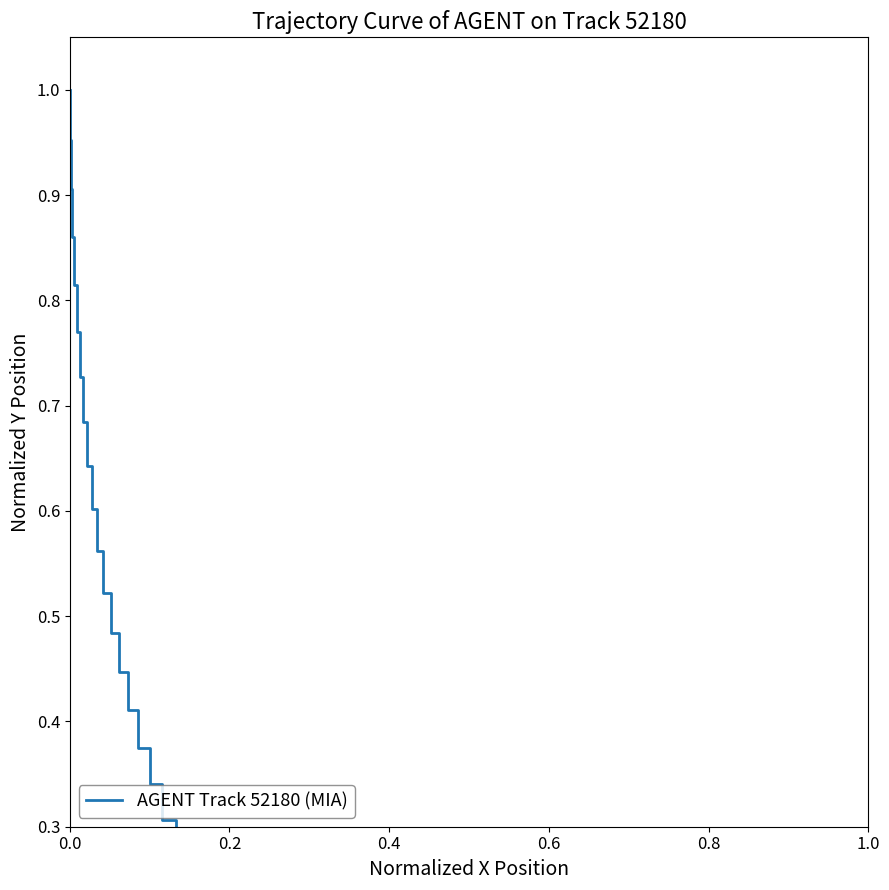

Count the number of values greater than 0.

39